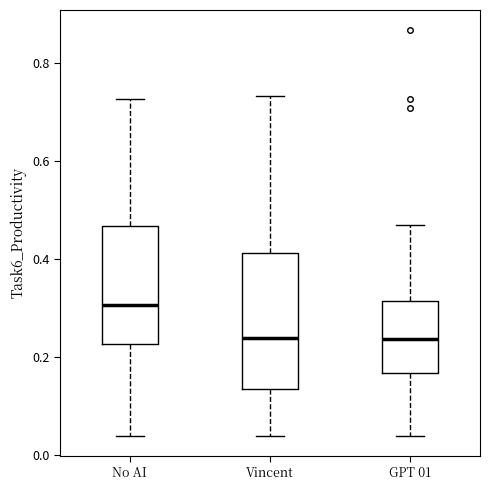

Which box is the tallest, from its lower edge to its upper edge?

Vincent